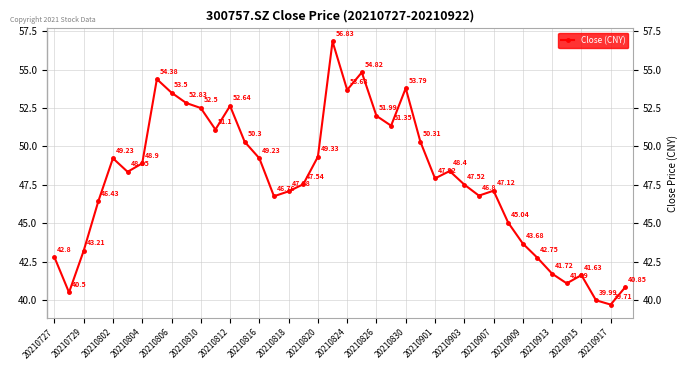

What is the difference between the maximum and second lowest values?

16.8